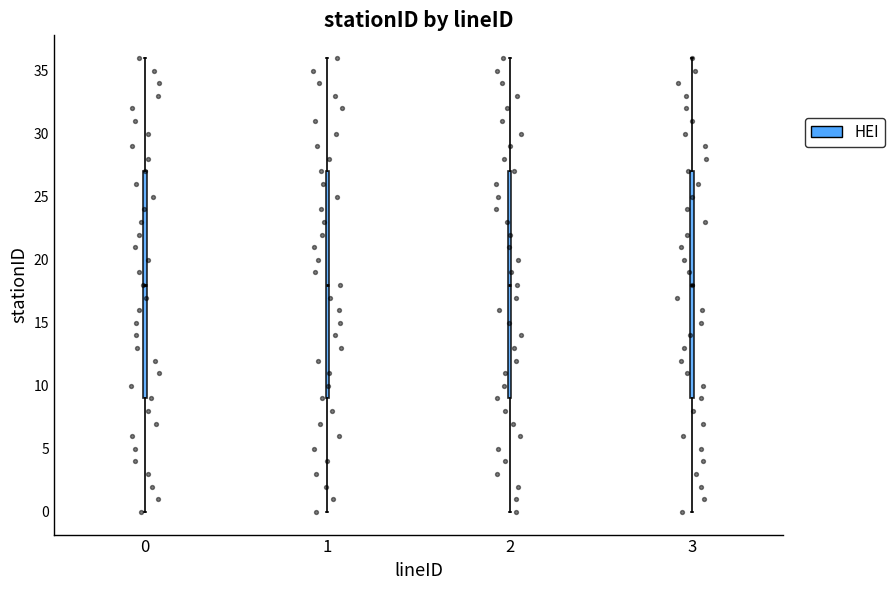

Reading left to right, read every box against the y-axis: the position of its median line, the range the box covers, and the ends of its whiskers. The values are not printed on the chart, so give them approximately, as read against the axis.

0: median 18, box 9 to 27, whiskers 0 to 36
1: median 18, box 9 to 27, whiskers 0 to 36
2: median 18, box 9 to 27, whiskers 0 to 36
3: median 18, box 9 to 27, whiskers 0 to 36